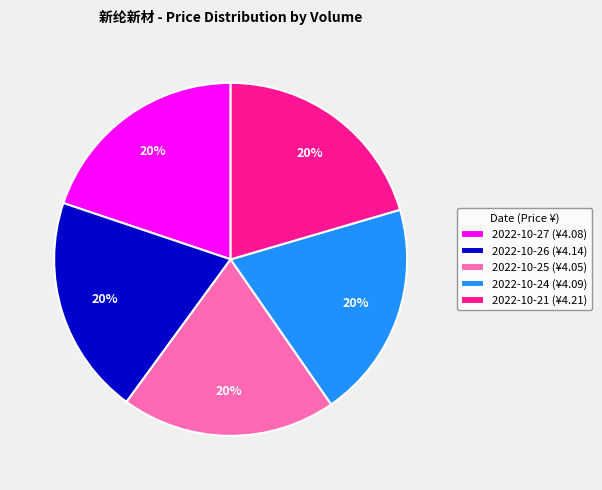

The 2022-10-26 (¥4.14) slice represents 20% of the pie. True or false?

True